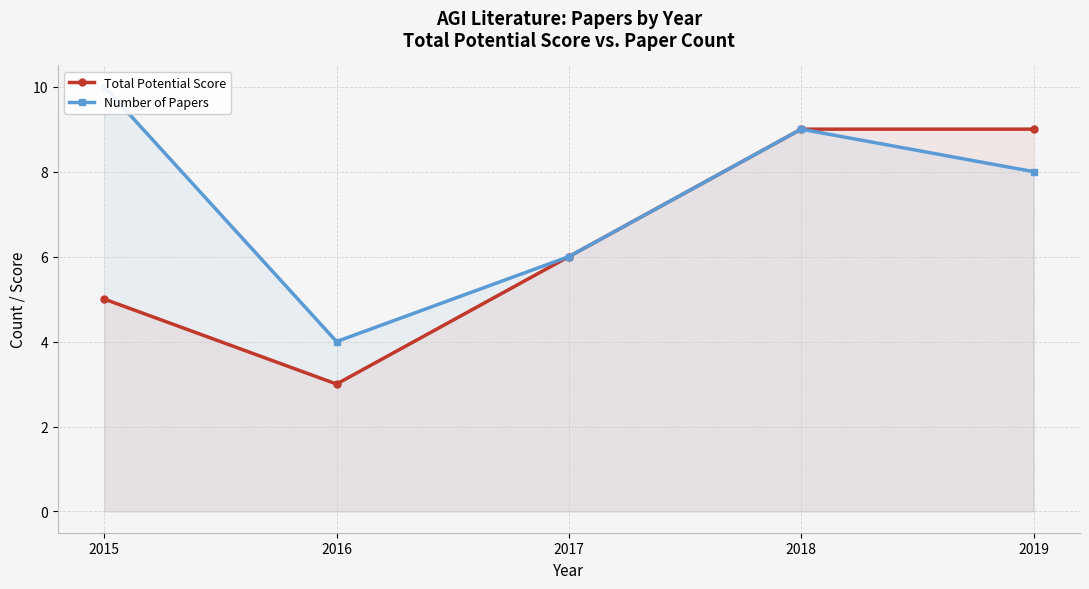

What is the total value across all series at 2016?

7